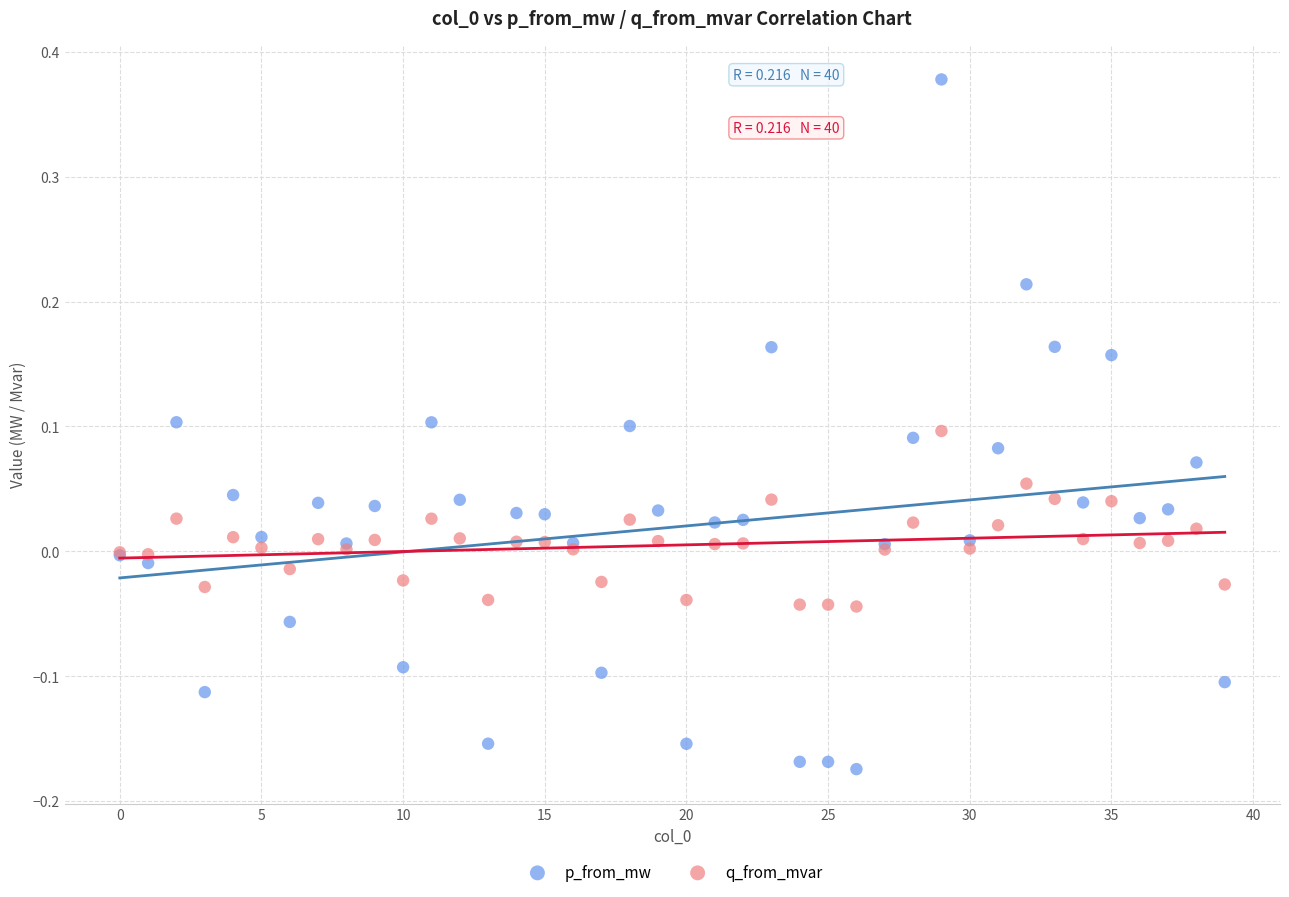

Which series contains the lowest Y value?

p_from_mw